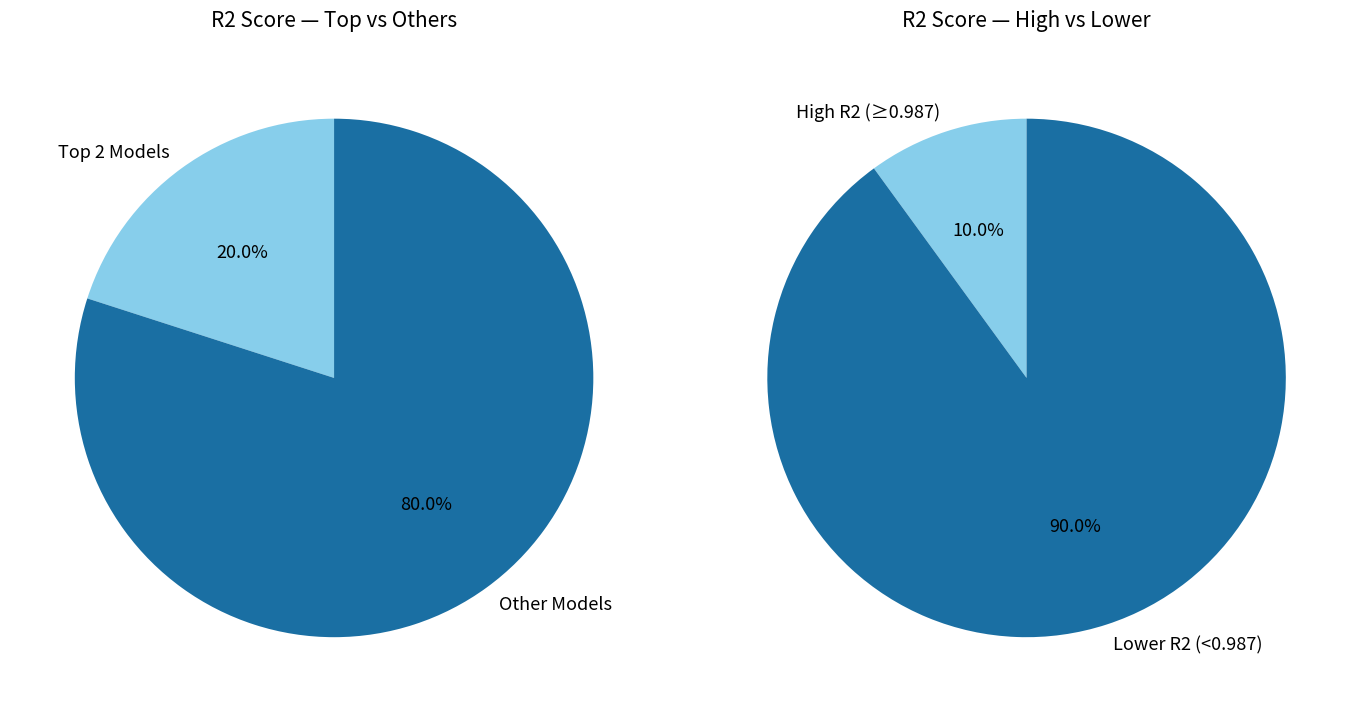

What percentage is the model_2_20_2 slice, to the nearest percent?

10%